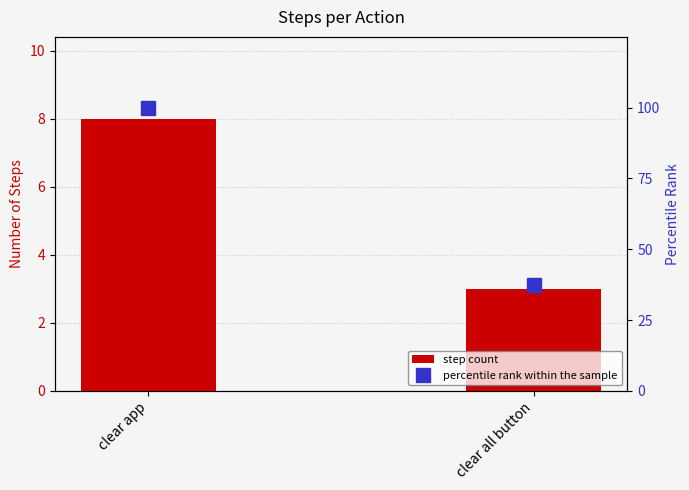

Which category has the highest value in the step count series?

clear app